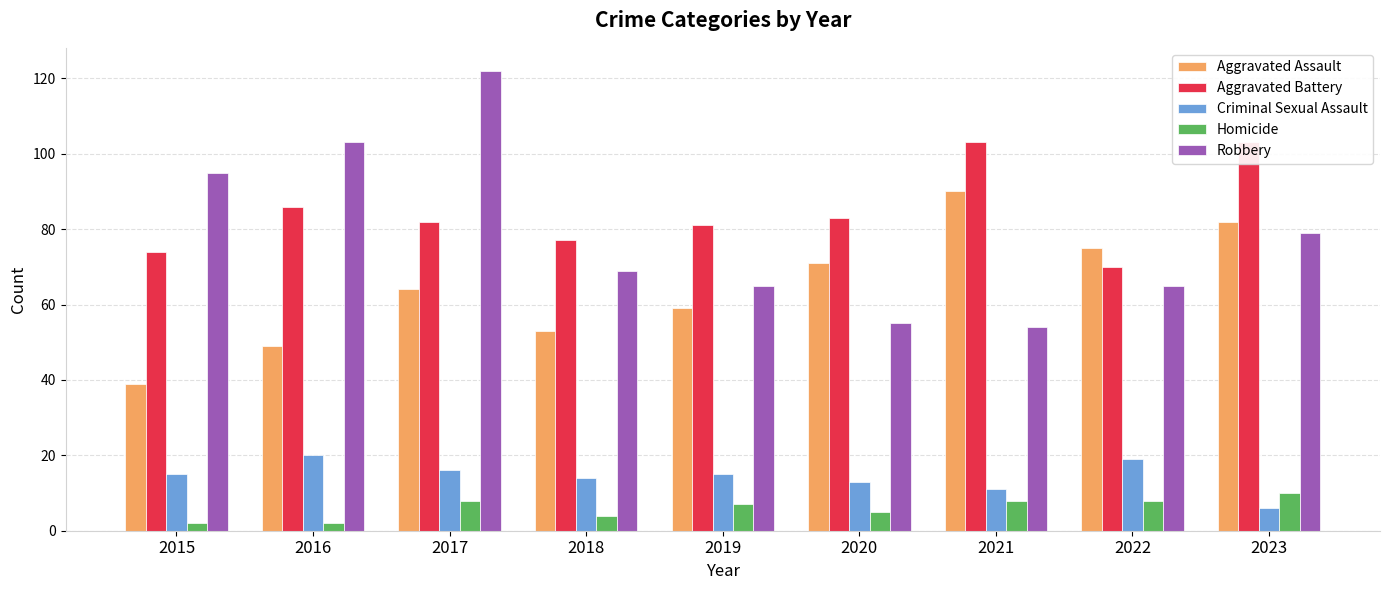

At which label is Criminal Sexual Assault closest to 13?

2020